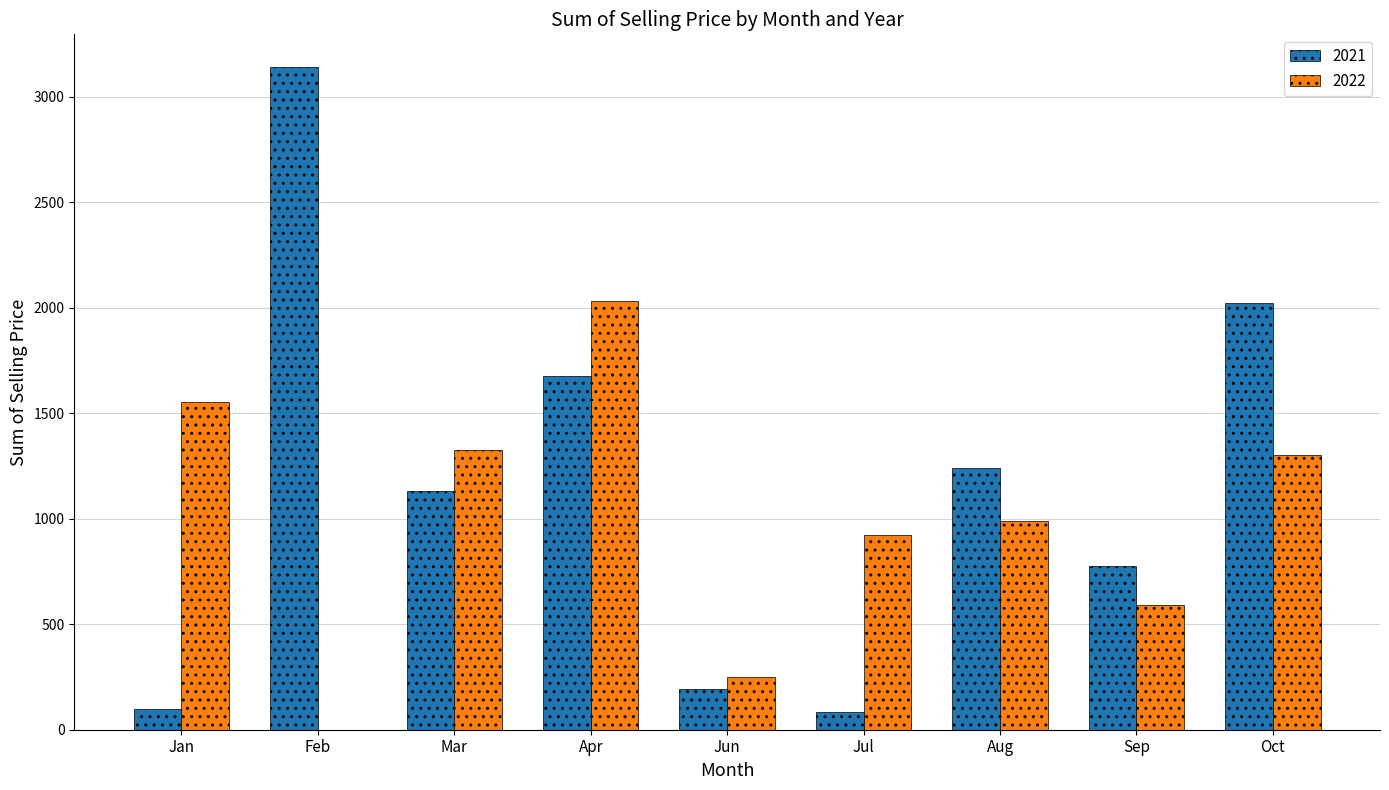

The value of 2021 at Oct is 3205.4. True or false?

False